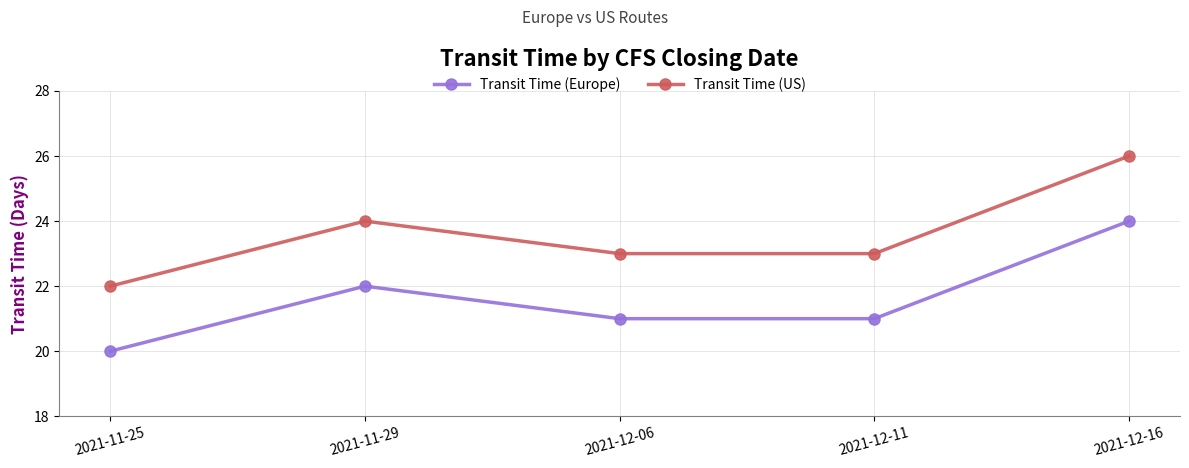

Does the chart display data point markers on the line(s)?

Yes